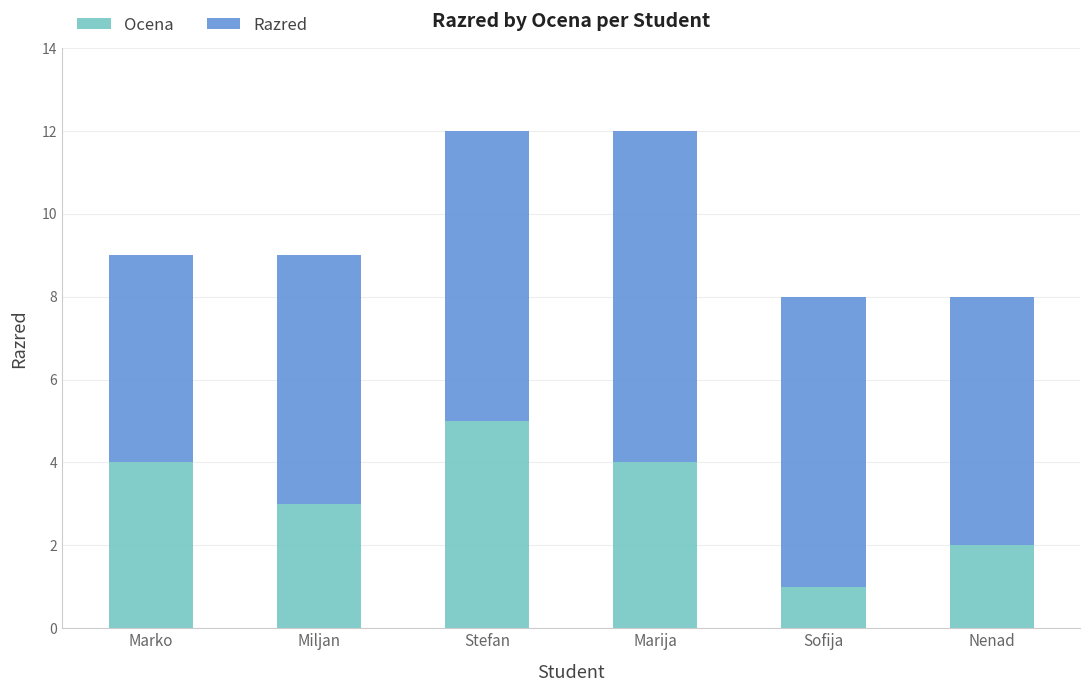

Is it true that Ocena equals 5 at Stefan?

True